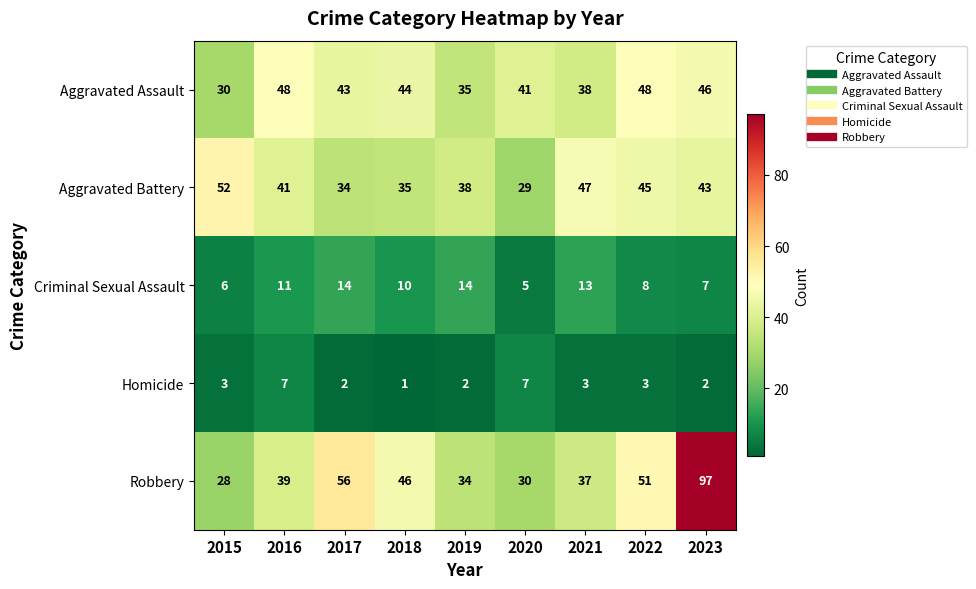

What is the sum of the Homicide values at 2018 and 2015?

4